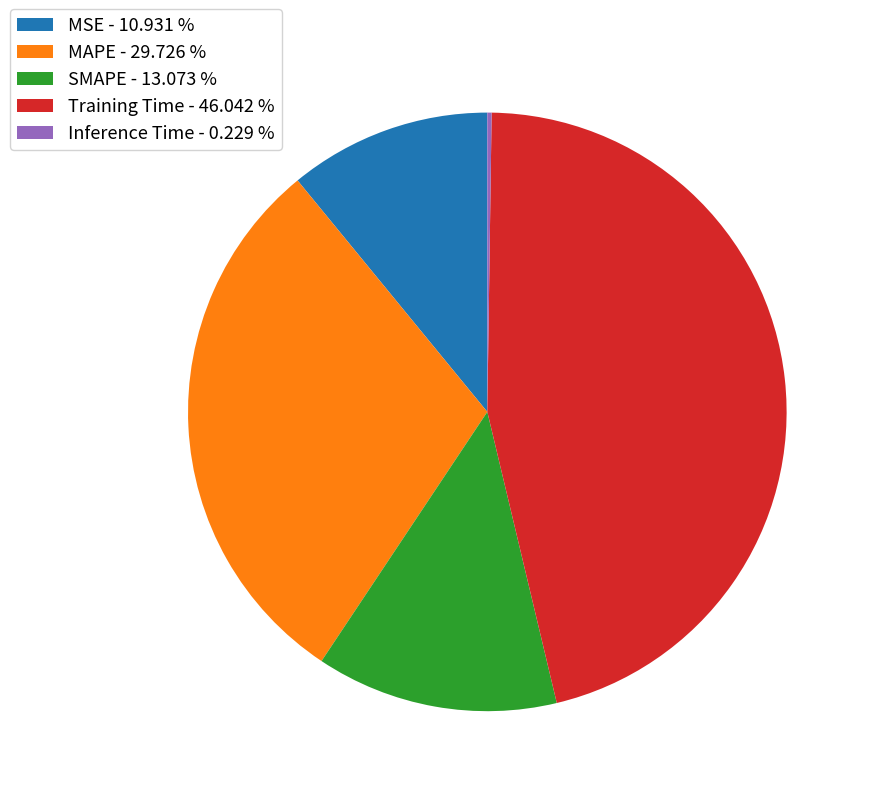

Is MSE the majority of the pie?

No